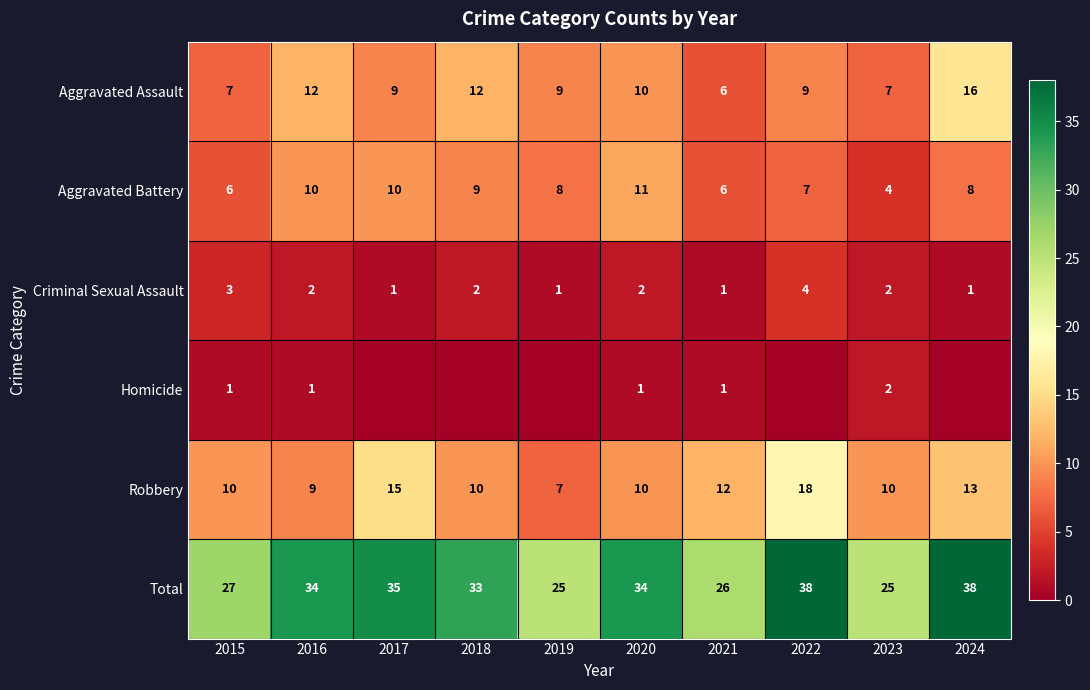

How many Criminal Sexual Assault values are between 1 and 2?

8